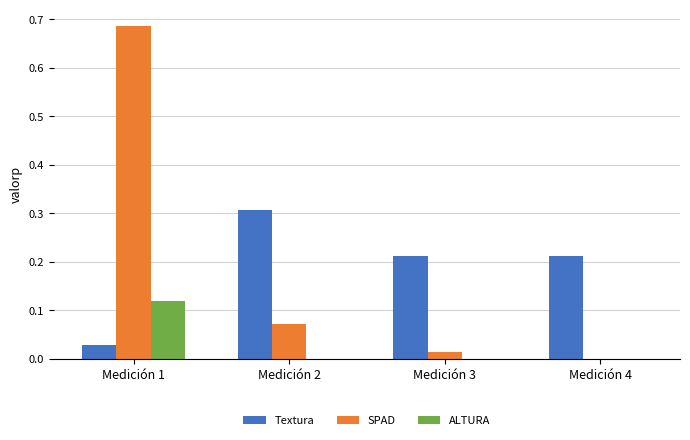

At which category is the sum across all series the highest?

Medición 1